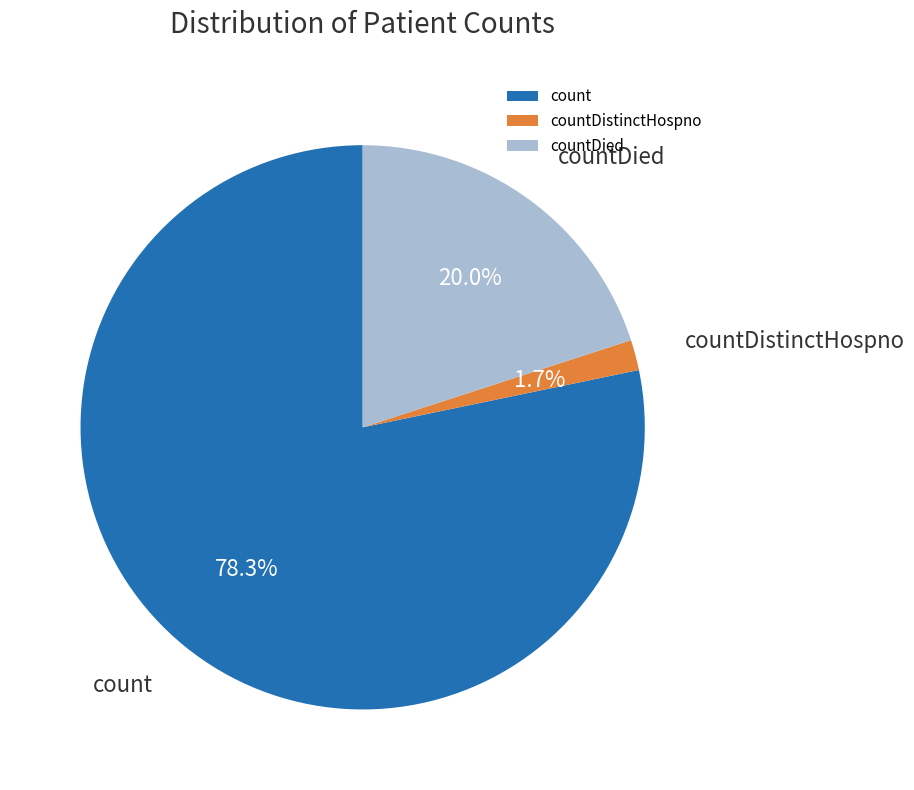

Rank the categories by value from highest to lowest.

count, countDied, countDistinctHospno